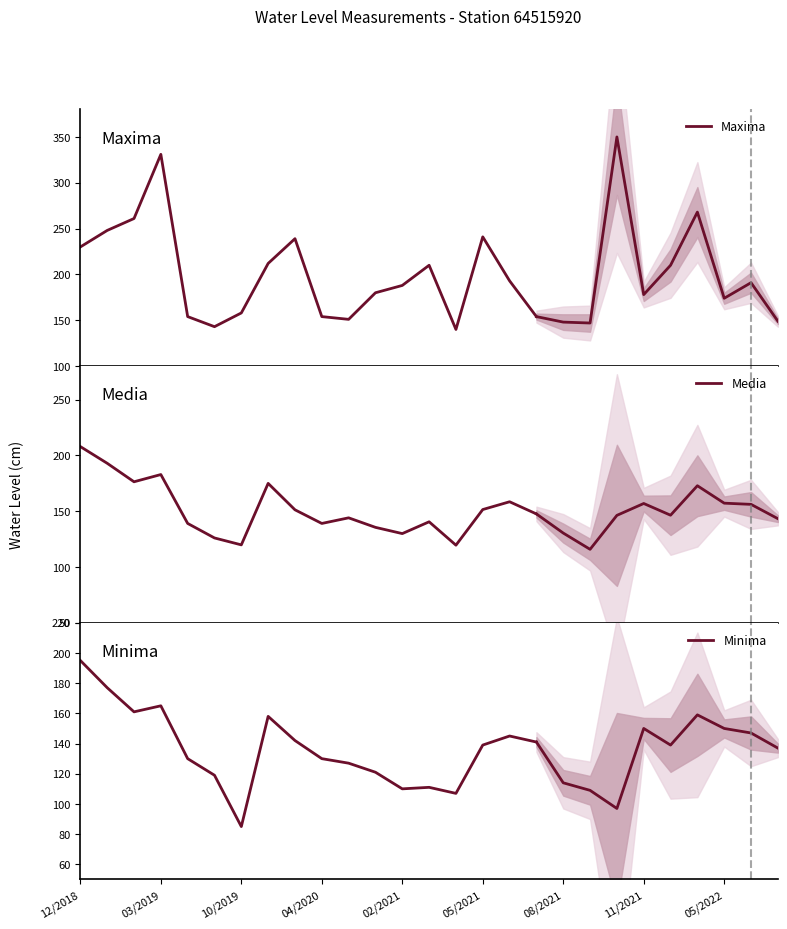

Is the value of Maxima at 12/2018 greater than the value of Minima at 02/2021?

Yes